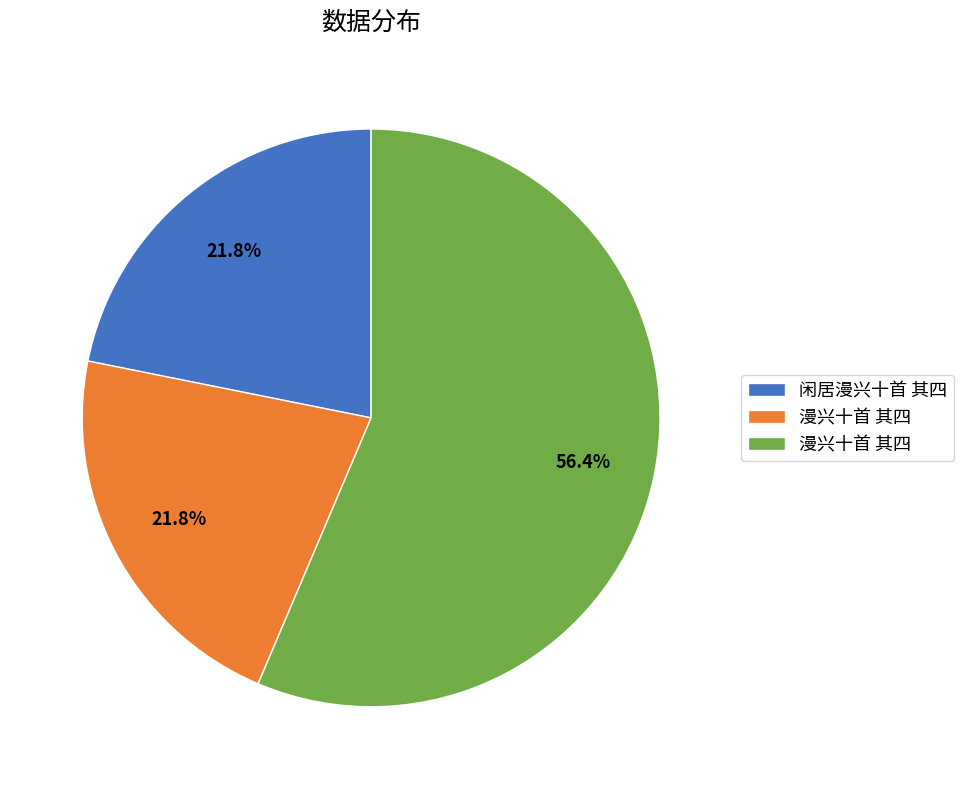

Count the number of slices in the pie.

3